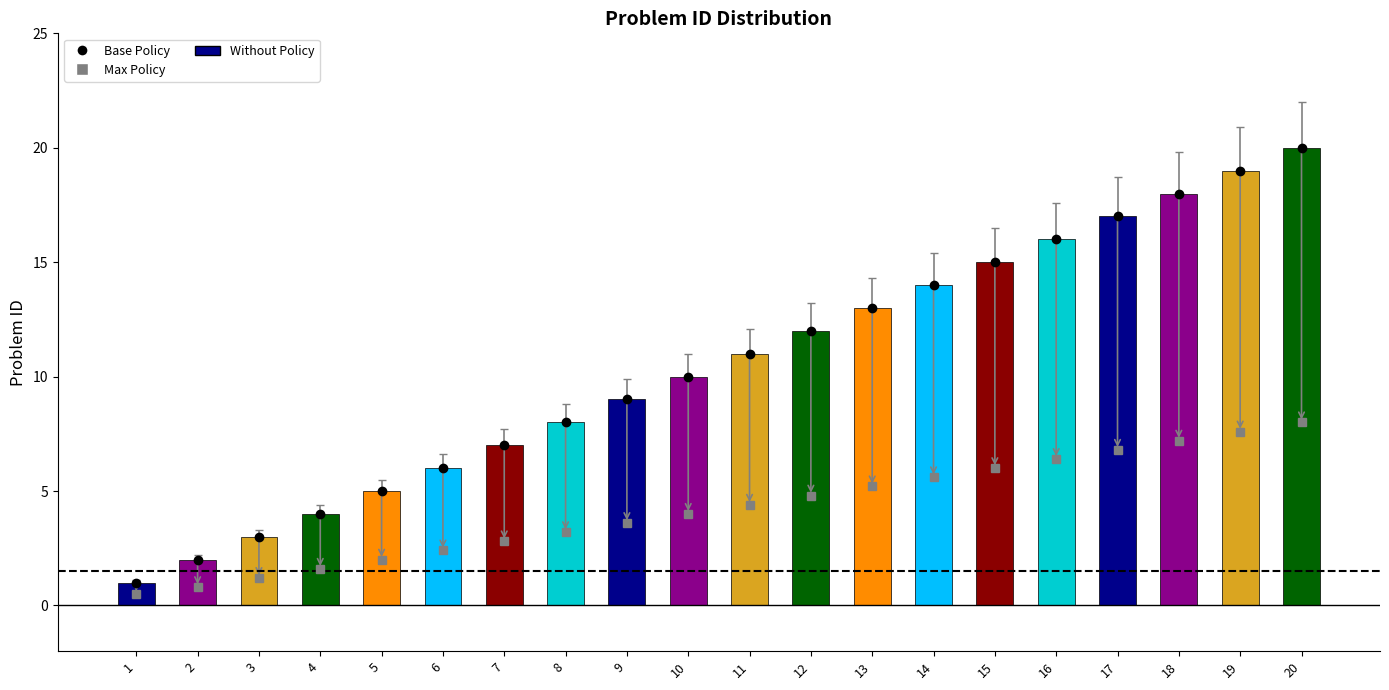

Is it true that the value at 2 is 2?

True